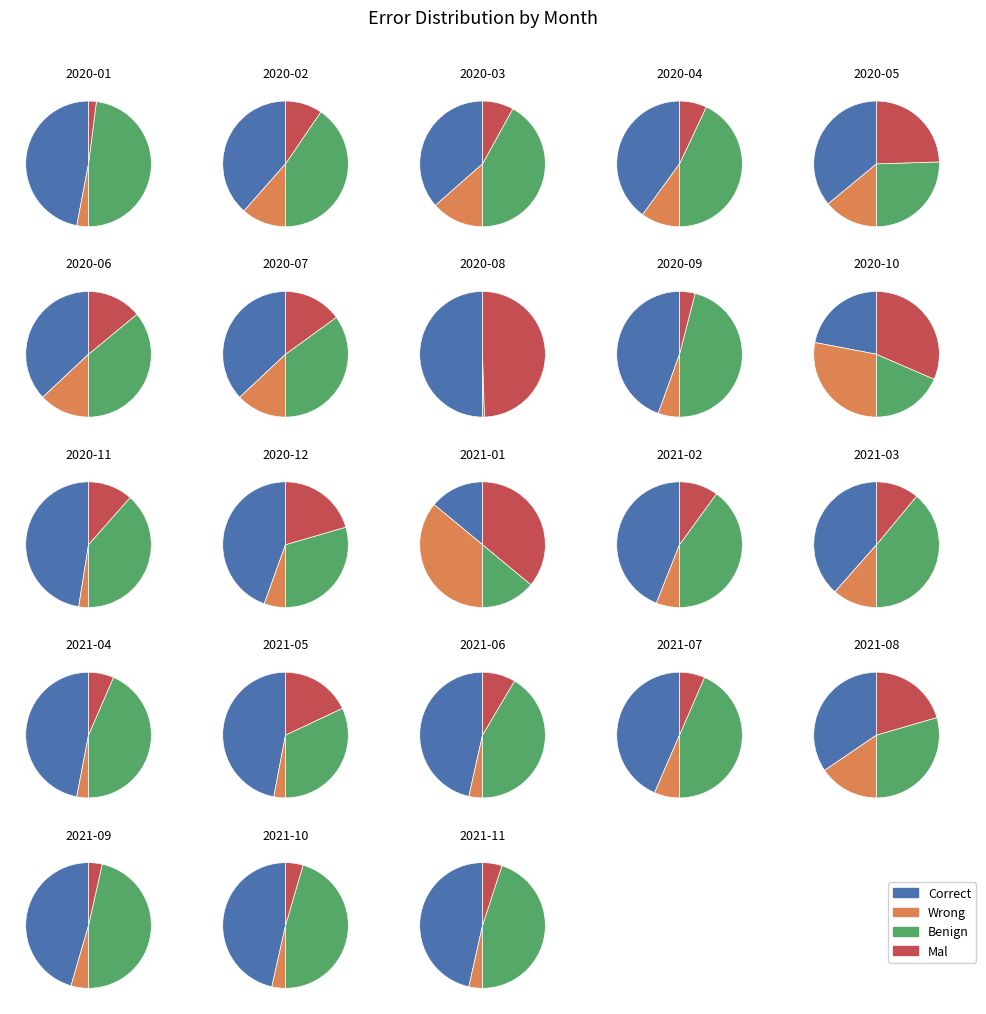

What is the total percentage of 2020-03 and 2021-06?

8.9%